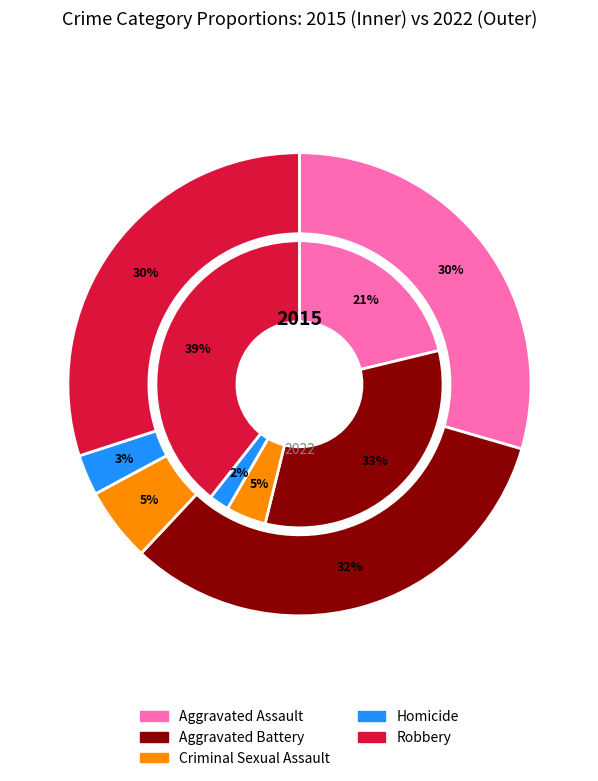

Count the number of slices in the pie.

10